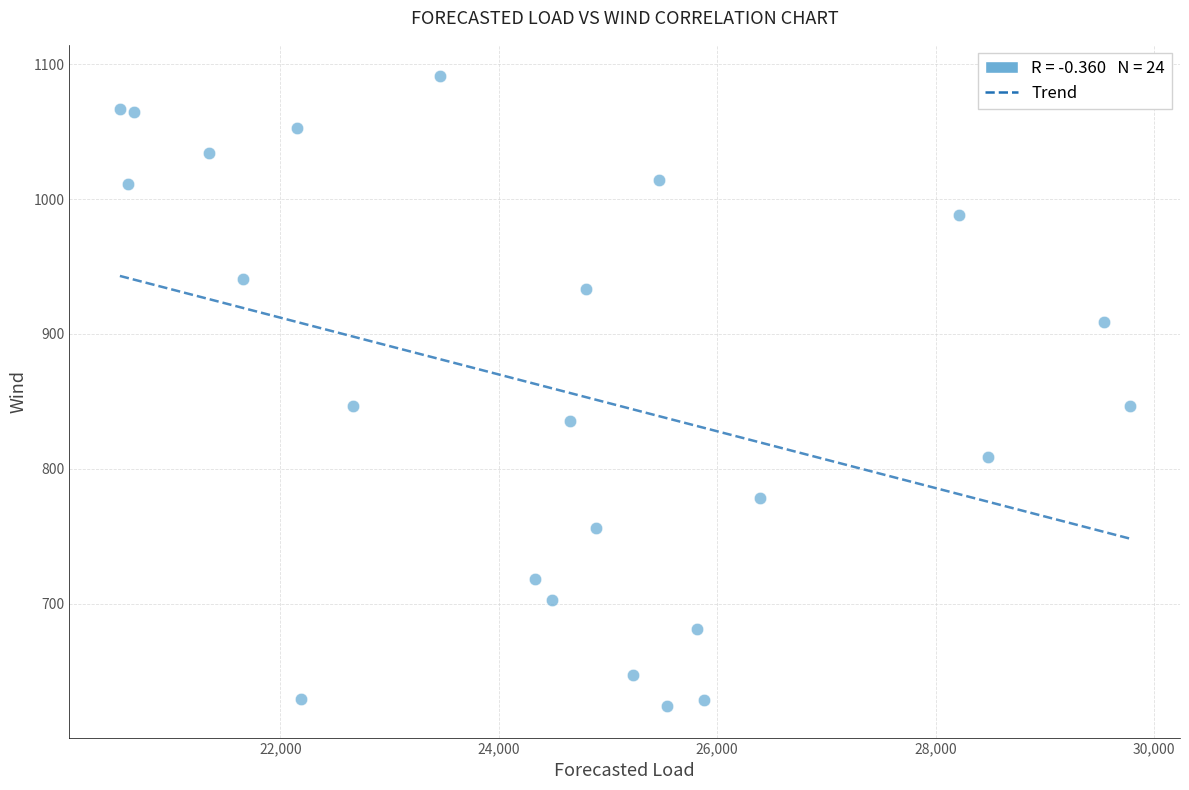

What is the range of X values (max minus min)?

9246.0